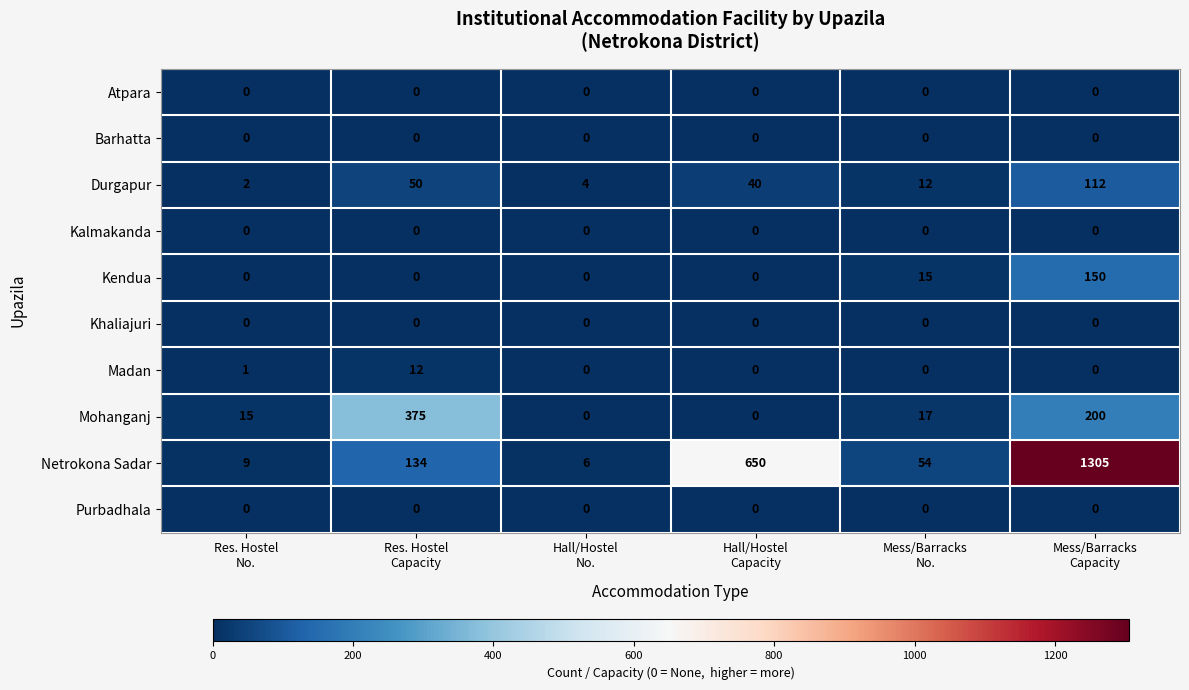

Count the number of categories in the chart.

6